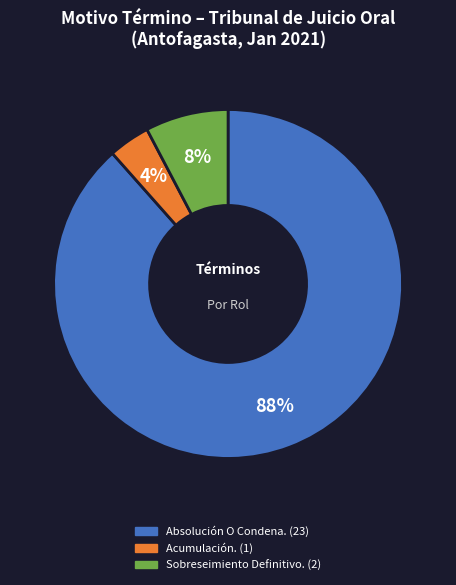

Is there any slice that represents more than half of the pie?

Yes